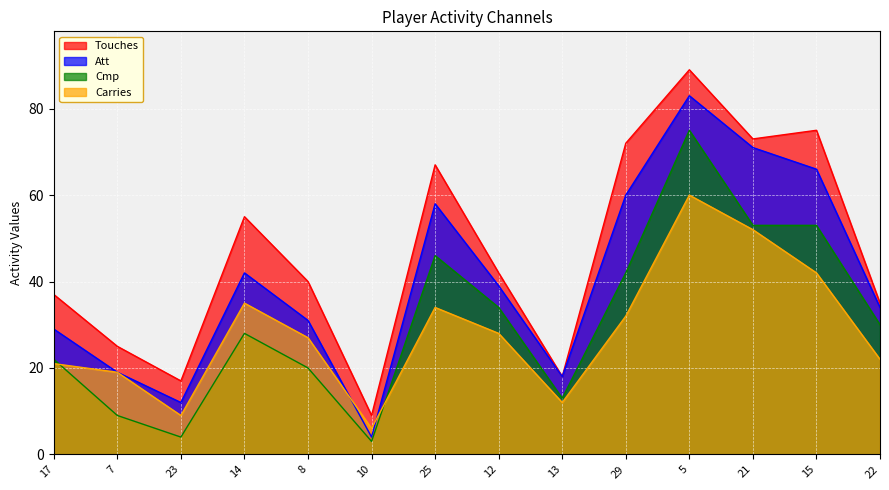

What is the difference between the highest and lowest values at 15?

33